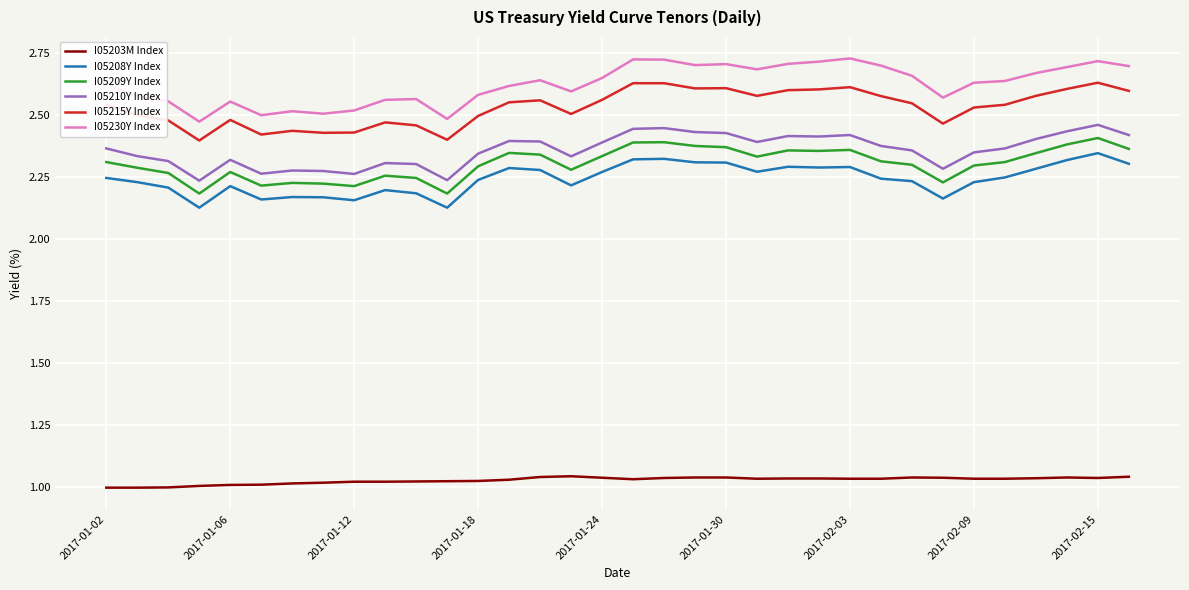

True or false: I05210Y Index and I05215Y Index intersect in this chart.

False